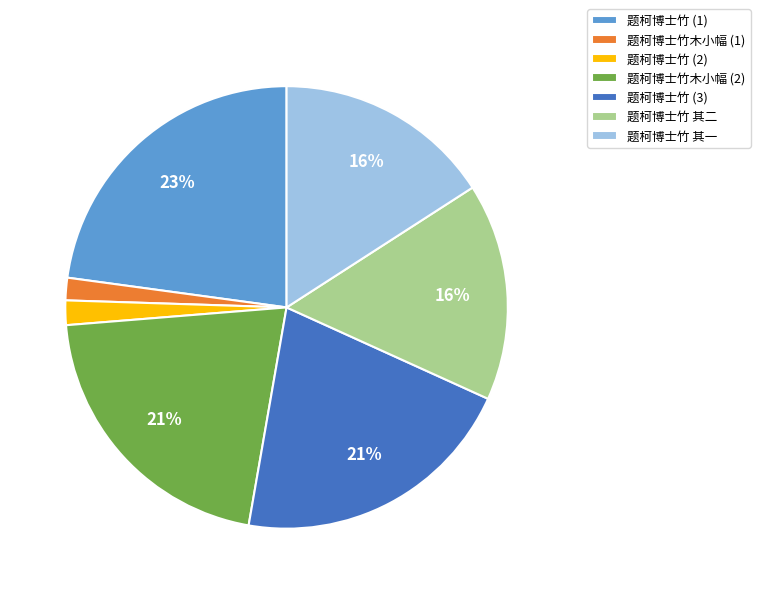

Which category has the biggest portion of the pie?

题柯博士竹 (1)